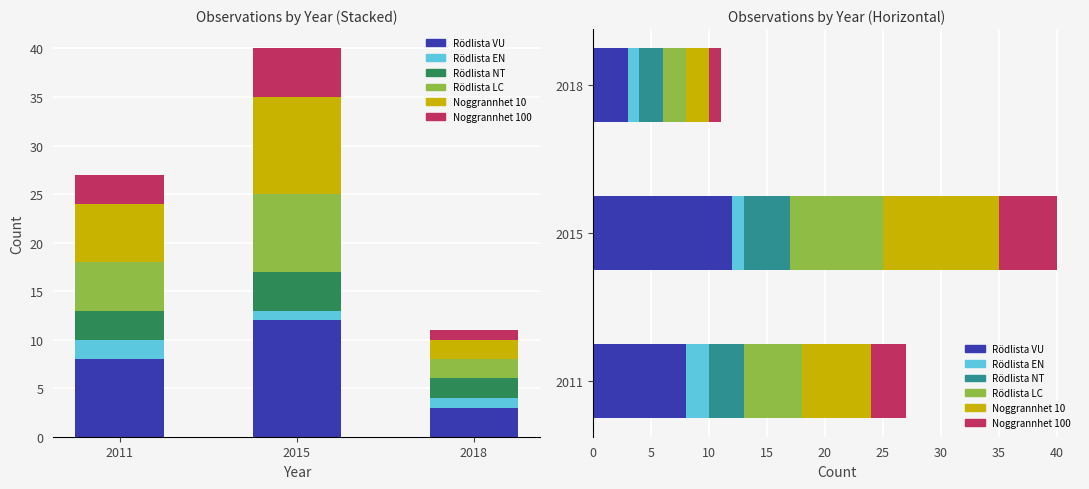

What is the value of the Rödlista EN bar at the 1st from the left?

2